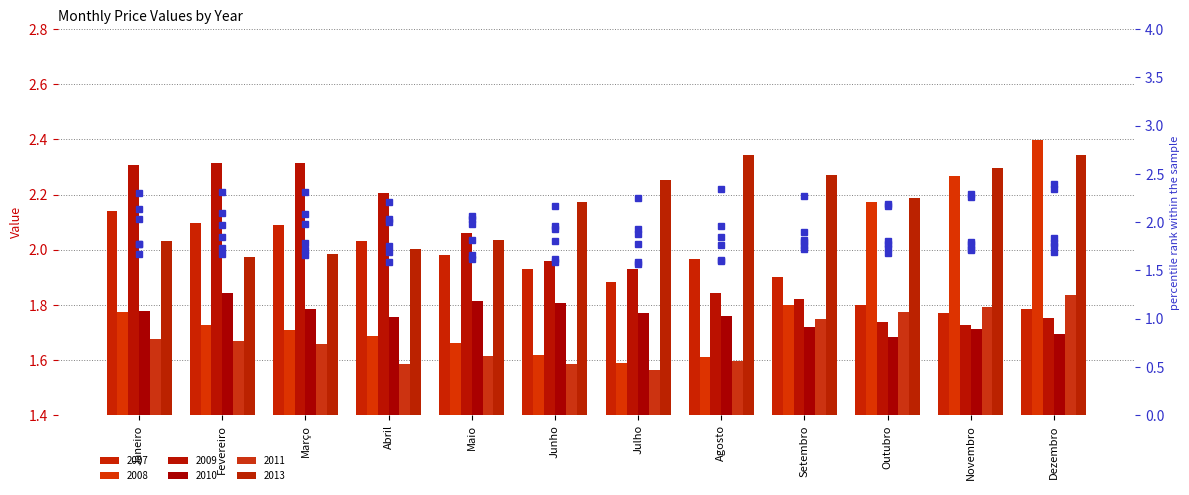

Does the chart contain any negative values?

No